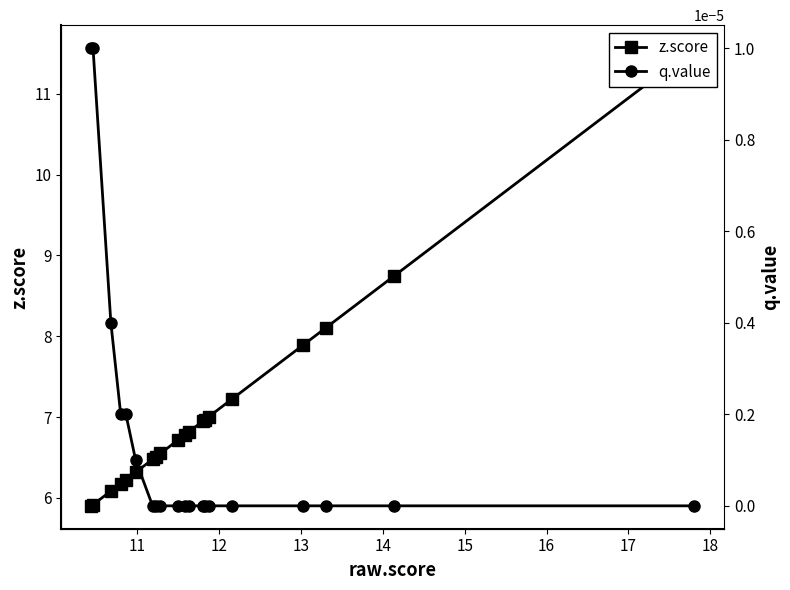

Is this an area chart (filled region under the line)?

No